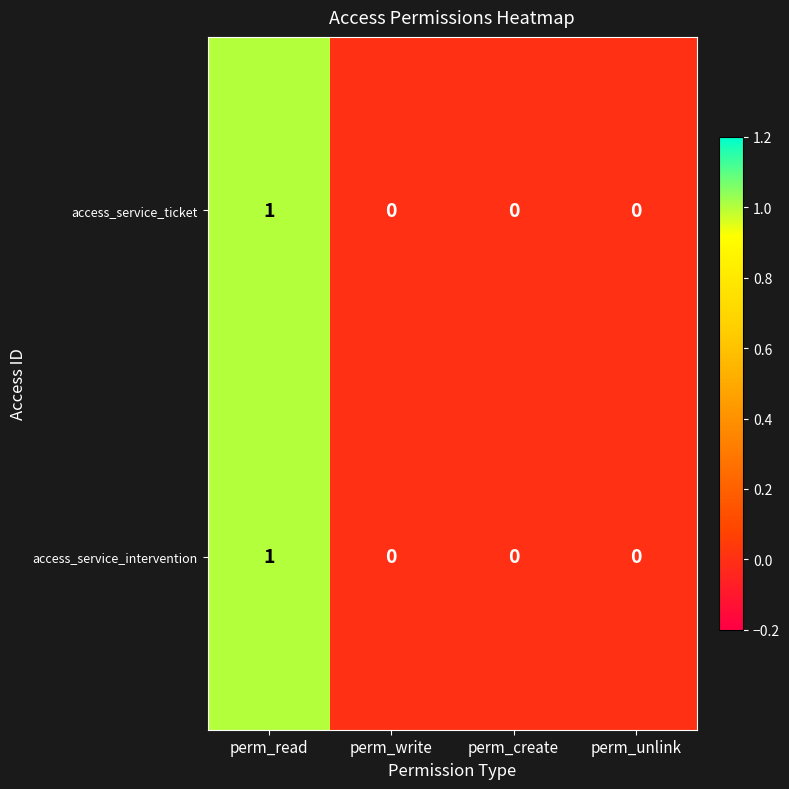

How many values in the access_service_ticket series exceed 0?

1